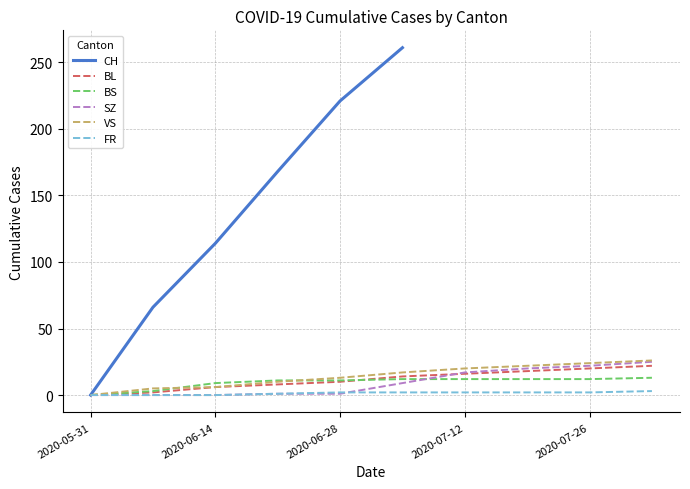

How many lines are shown in the chart?

6